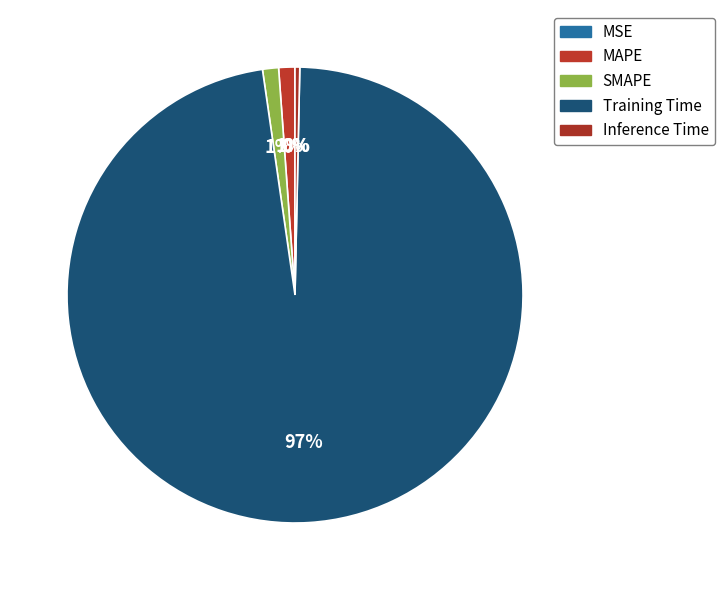

Which category has the biggest portion of the pie?

Training Time